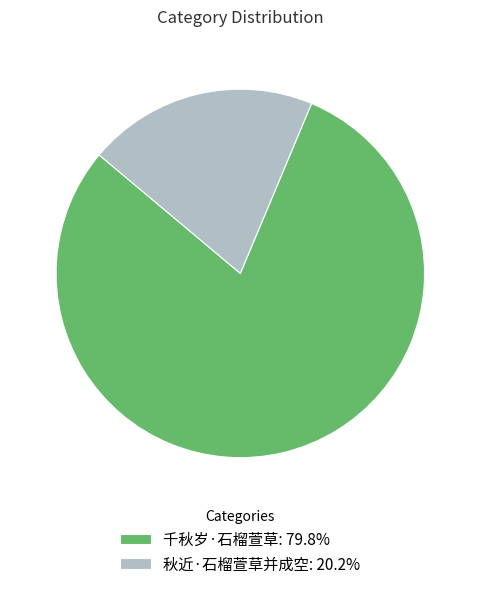

Is the sum of 秋近·石榴萱草并成空 and 千秋岁·石榴萱草 greater than half?

Yes